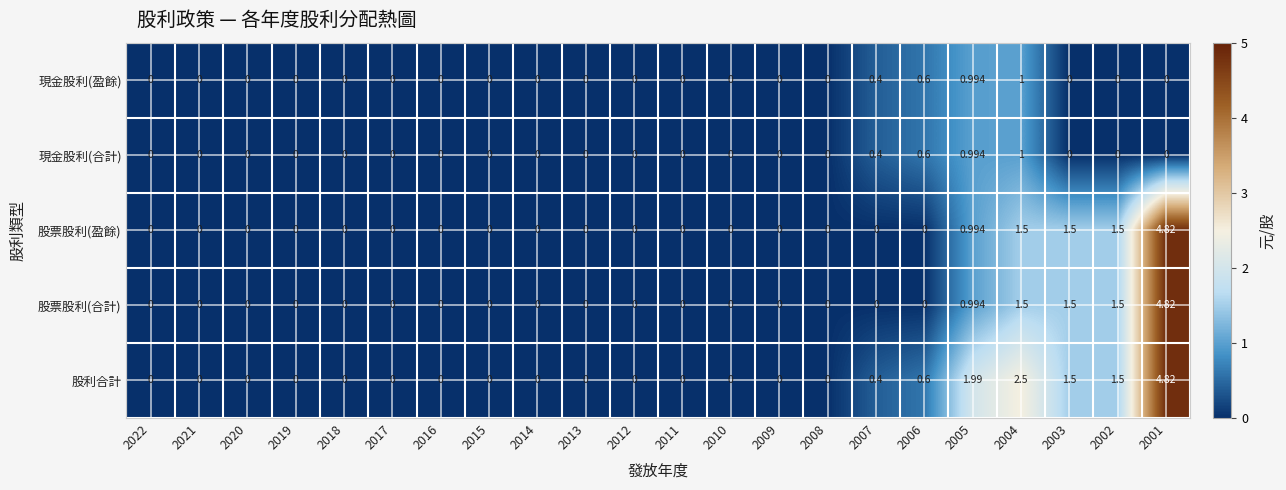

Which series has the largest total across all categories?

股利合計